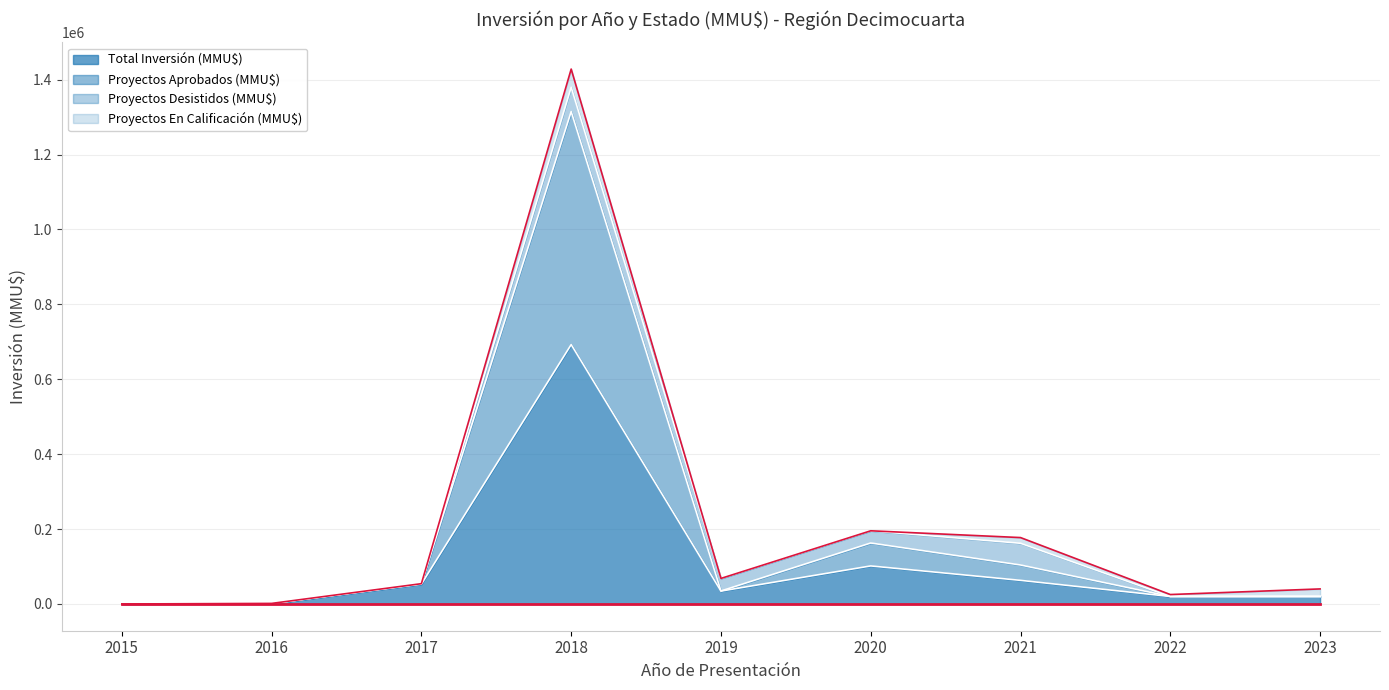

True or false: Proyectos Aprobados (MMU$) has a value of 59662 at 2021.

False